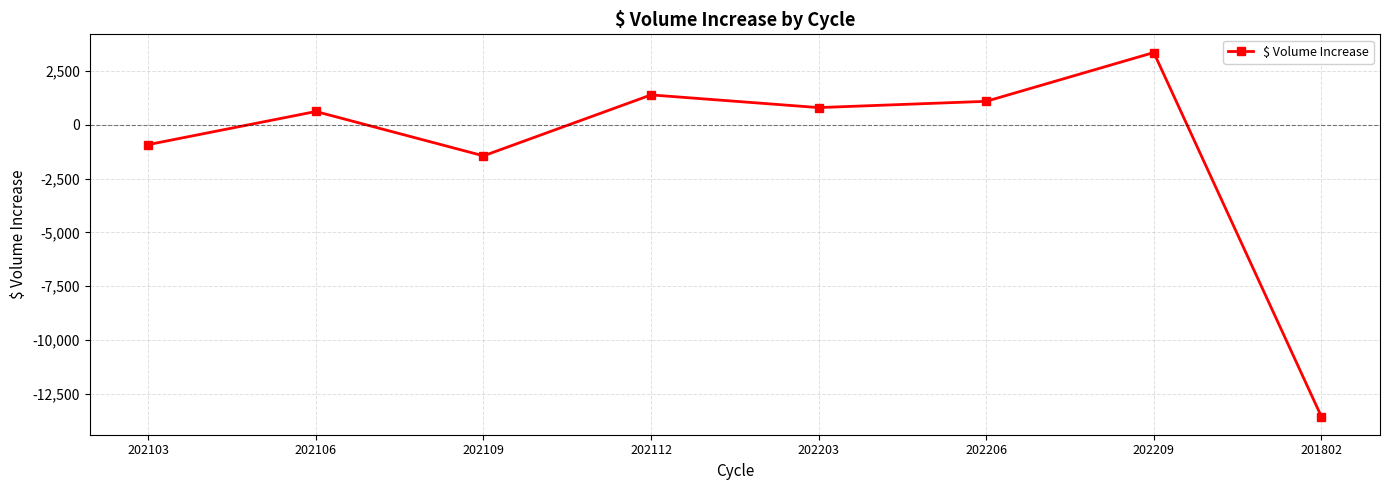

How many lines are shown in the chart?

1